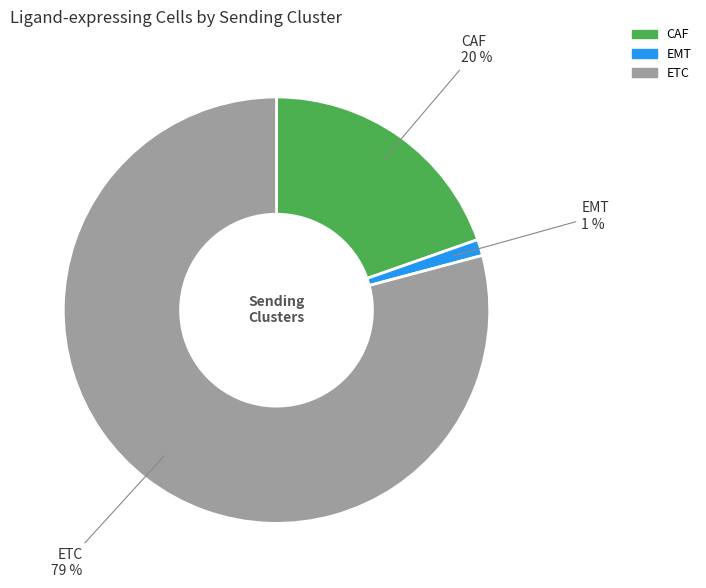

How many slices are in this pie chart?

3